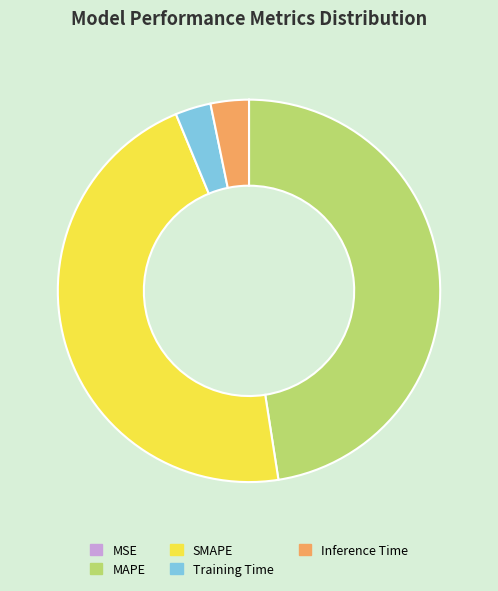

Do SMAPE and MAPE together represent more than half of the pie?

Yes